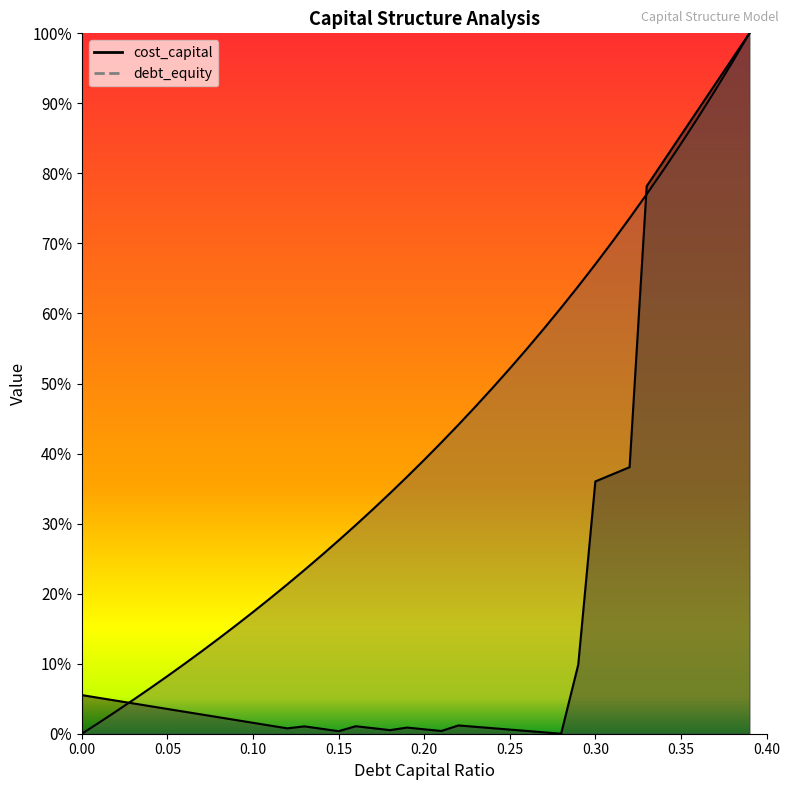

Does the chart have visible grid lines?

No